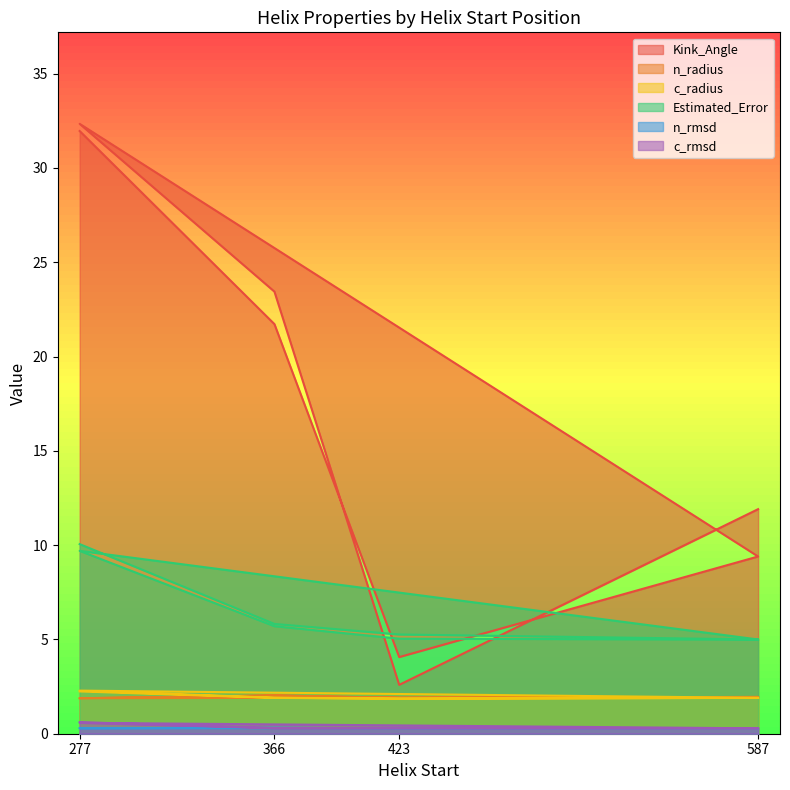

At which category is the sum across all series the highest?

277